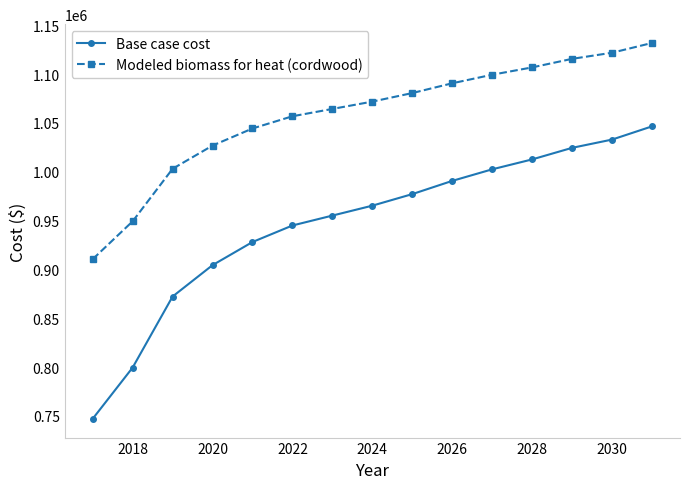

Rank the series by their maximum value, from highest to lowest.

Modeled biomass for heat (cordwood), Base case cost